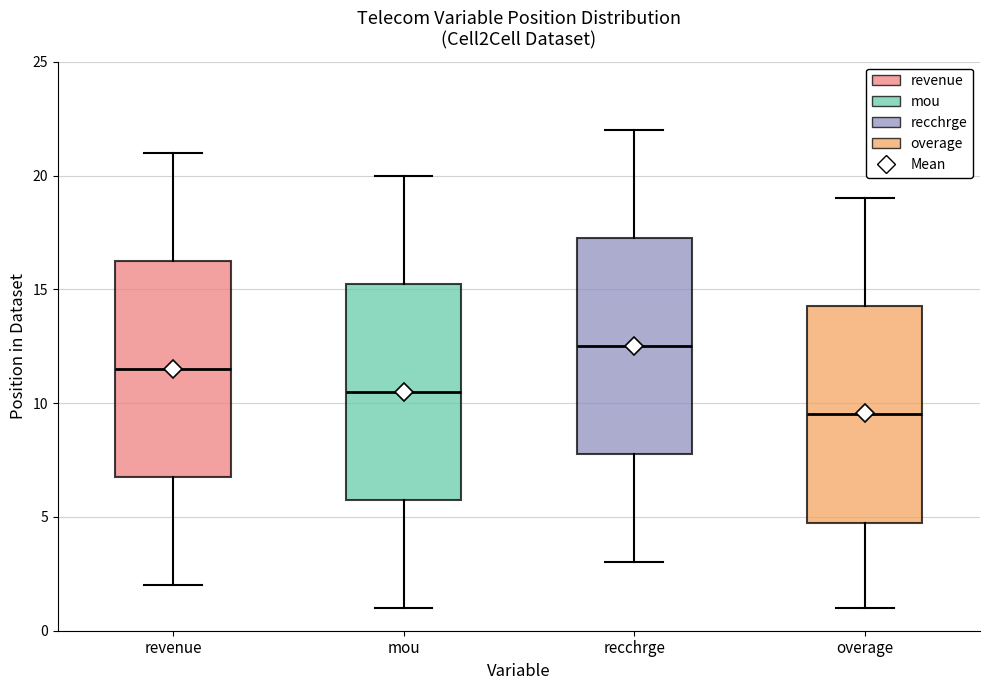

Where is the upper edge of the box for recchrge on the y-axis? The values are not printed on the chart, so give them approximately, as read against the axis.

17.5